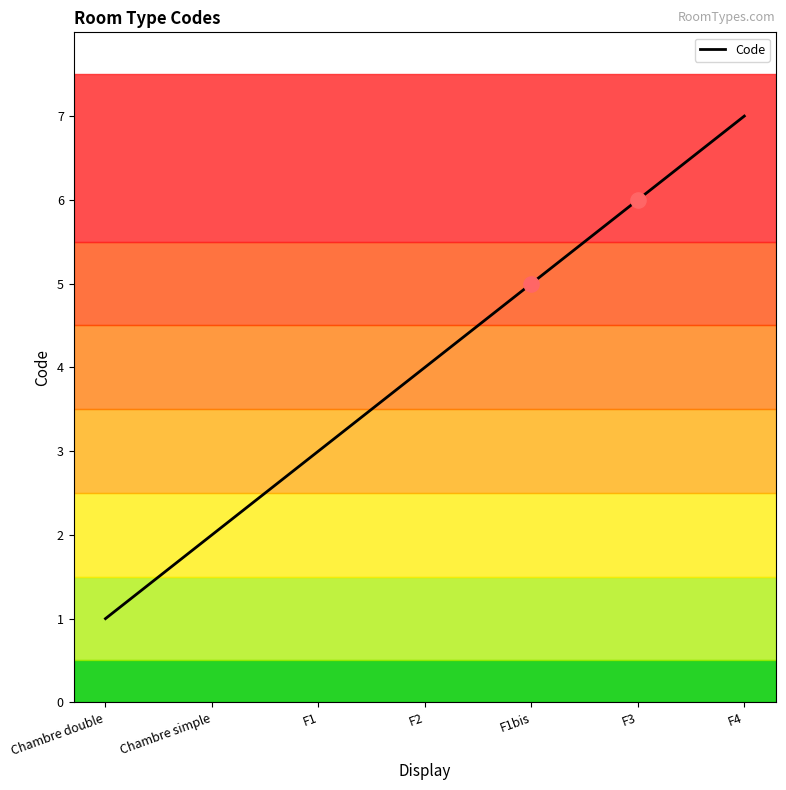

Which has a higher value, F2 or F1bis?

F1bis